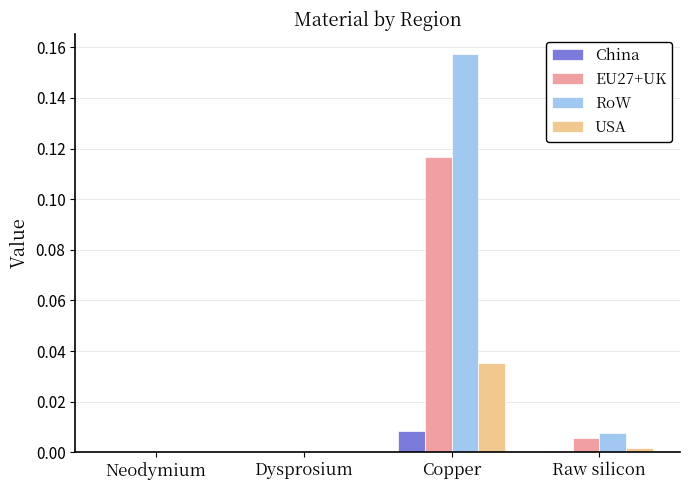

Is it true that USA equals 0.0 at Raw silicon?

True